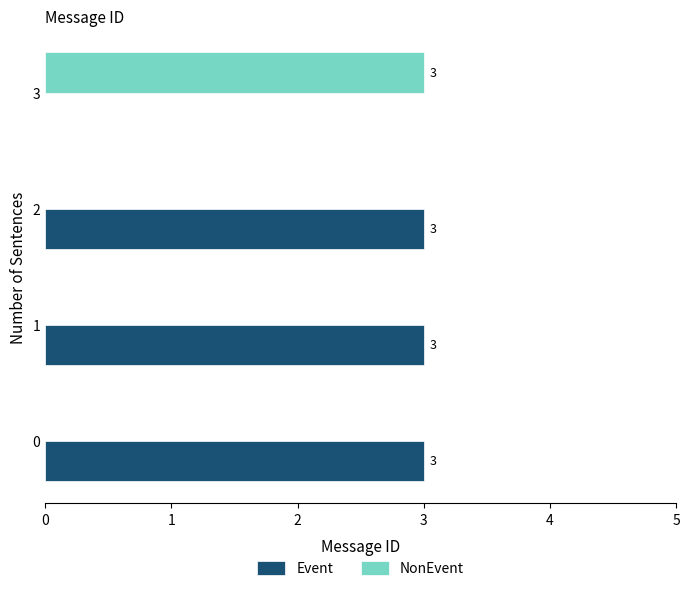

At which label is Event closest to 1?

3